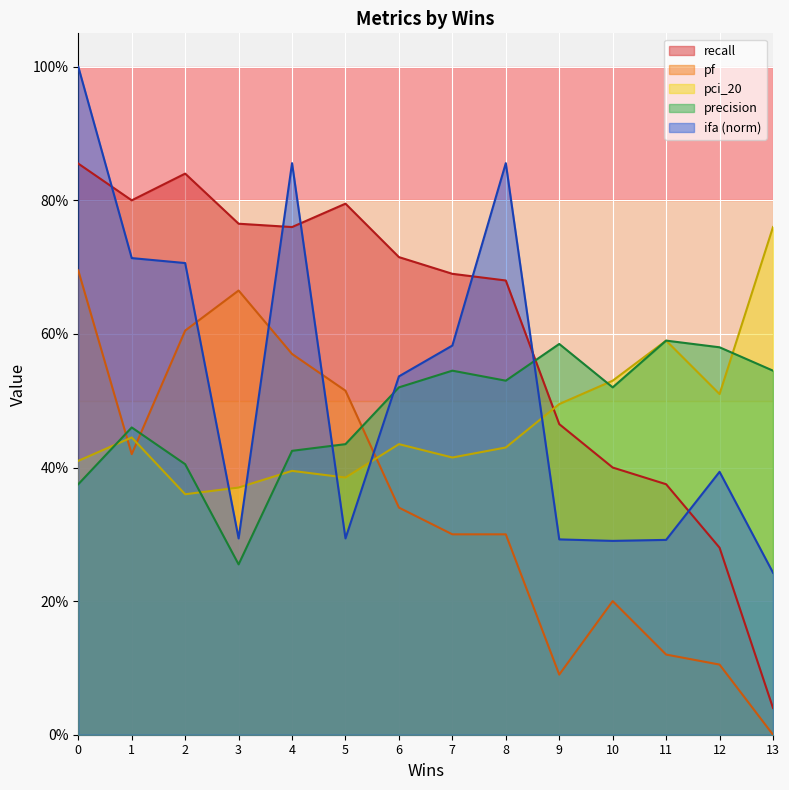

What is the average value of the precision series?

0.5